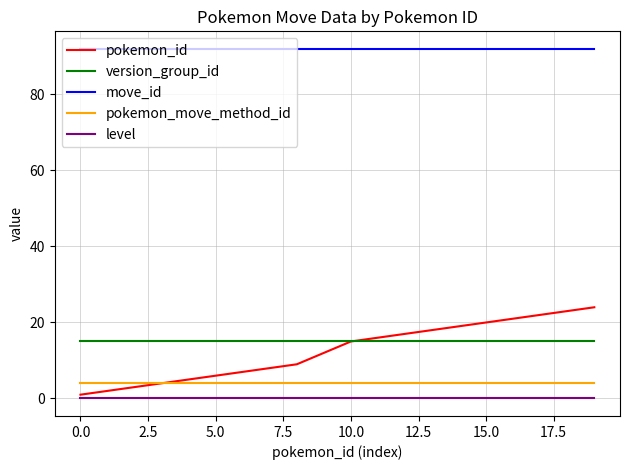

What is the maximum value shown in the chart?

92